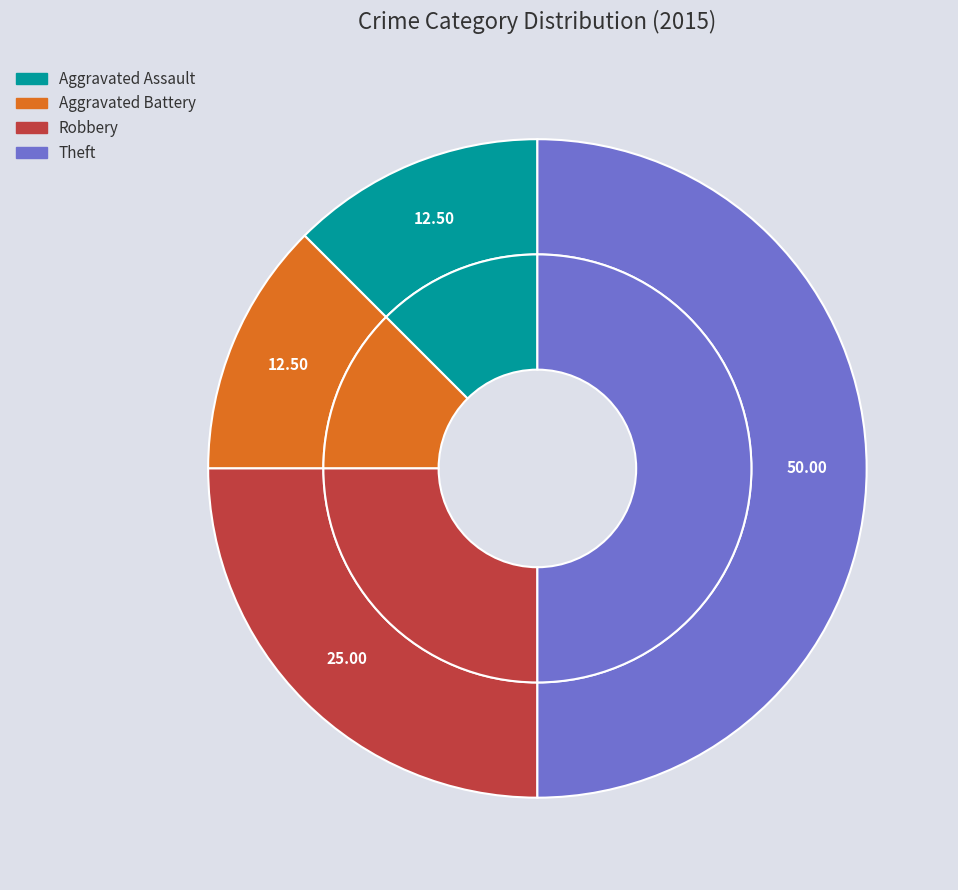

Approximately how many times larger is the value at Robbery compared to Aggravated Battery?

2.0